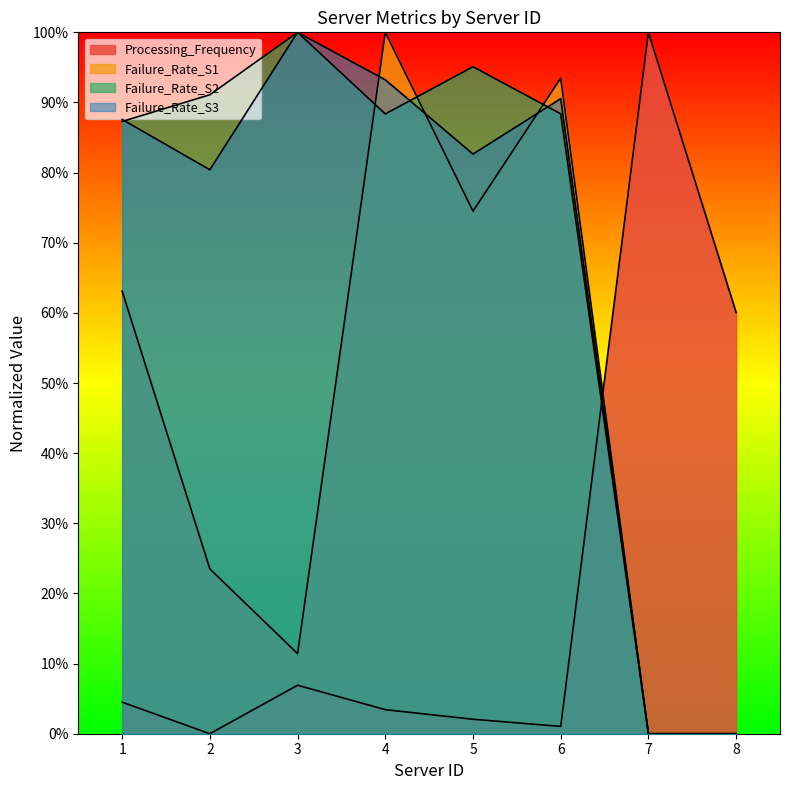

What is the difference between the second highest and second lowest values in the Processing_Frequency series?

0.6